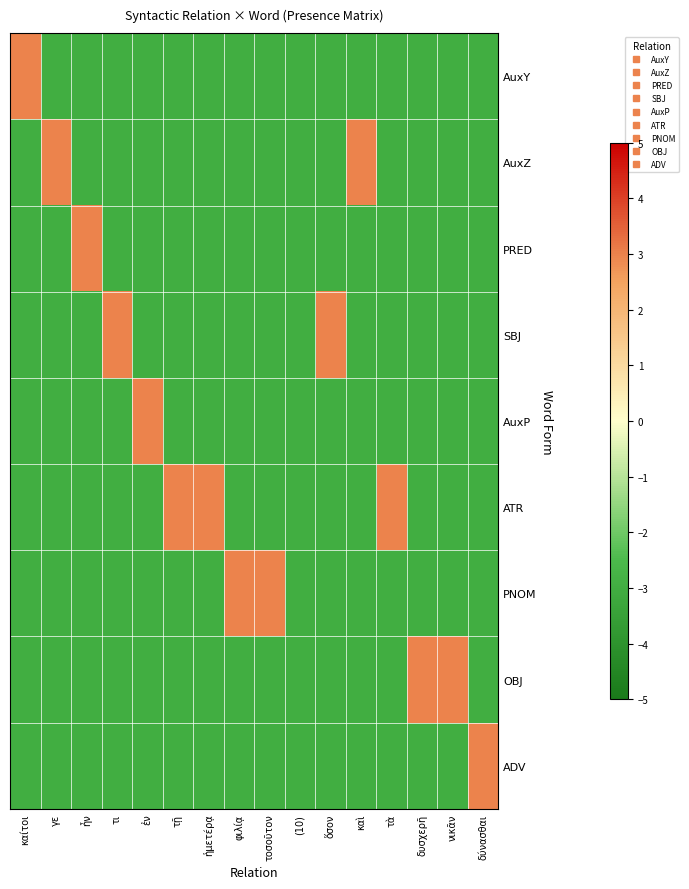

What is the difference between the highest and lowest values at τῇ?

6